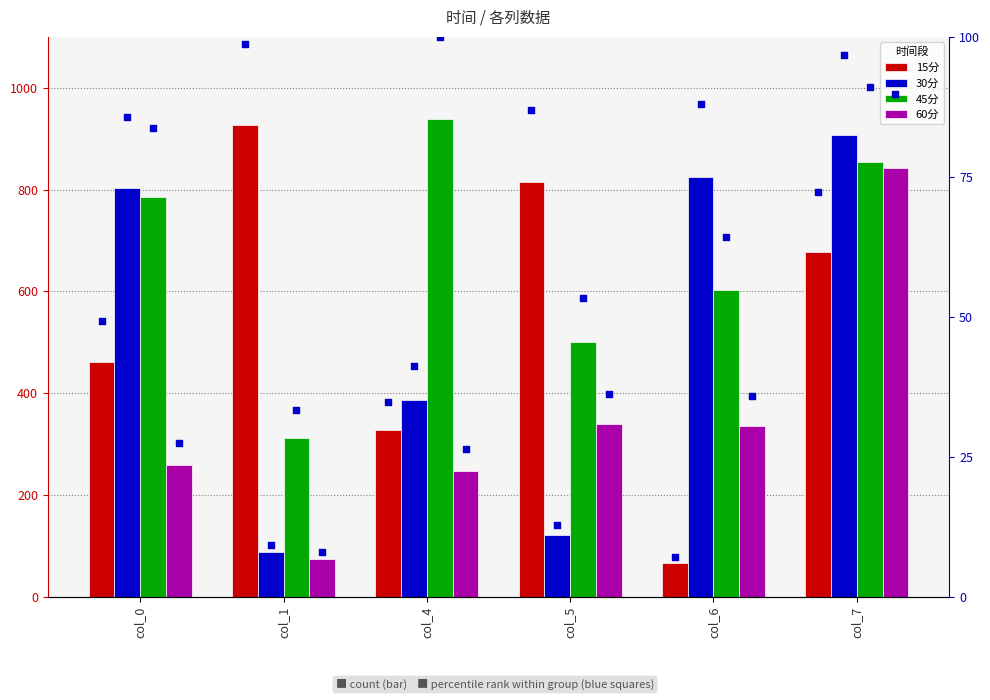

What is the total value across all series at col_4?

1899.0